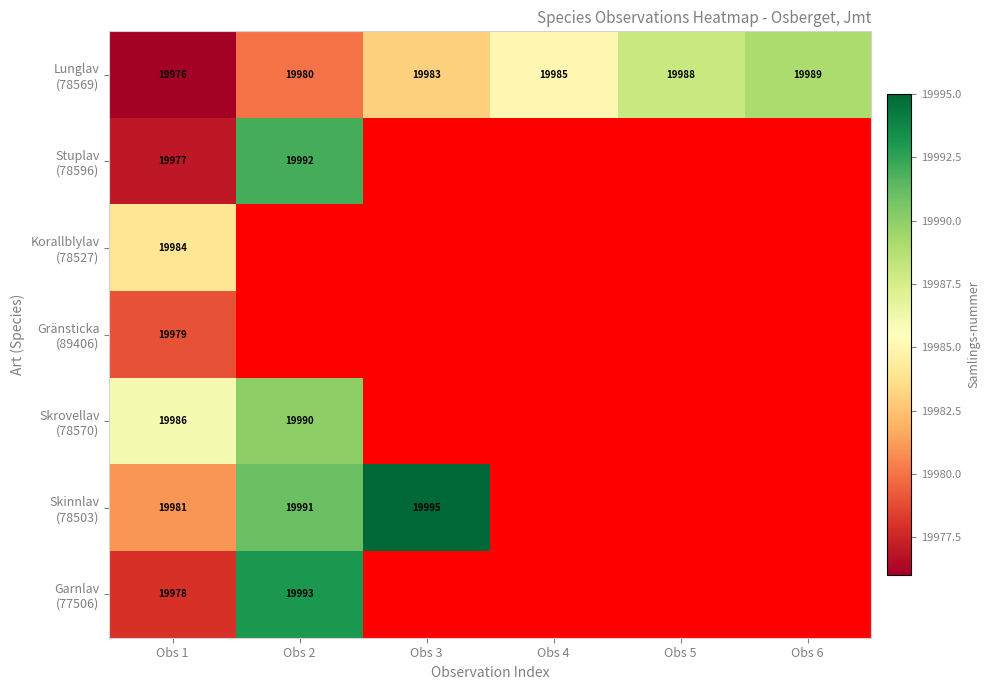

What is the lowest value of the Korallblylav (78527) series?

19984.0